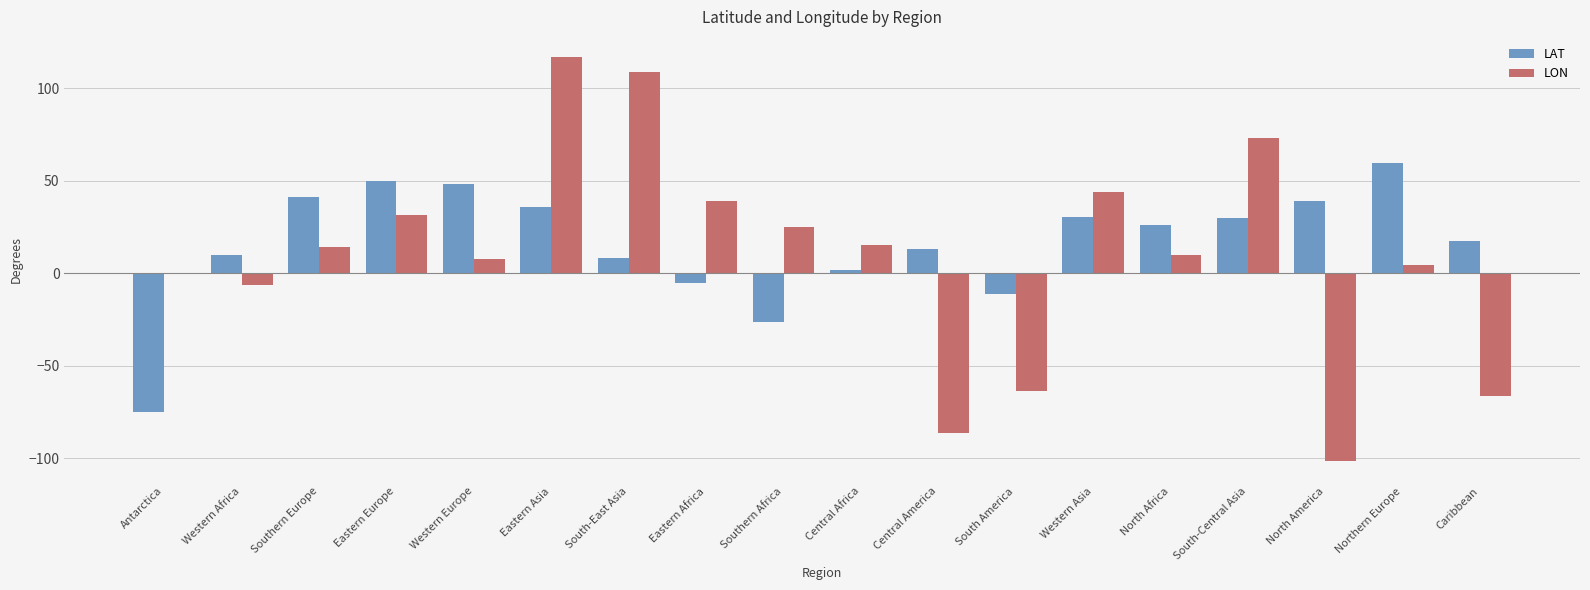

What is the sum of all LAT values?

291.7